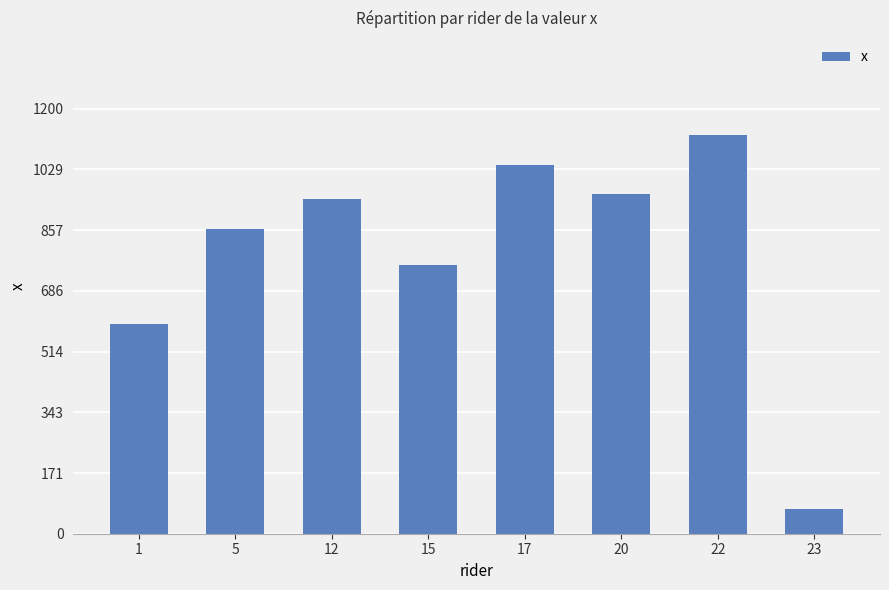

Are the bars grouped side by side (vs. stacked)?

No